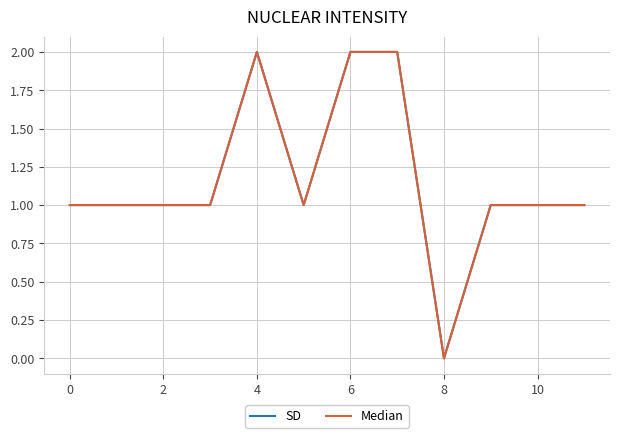

Rank the series by their maximum value, from lowest to highest.

SD, Median